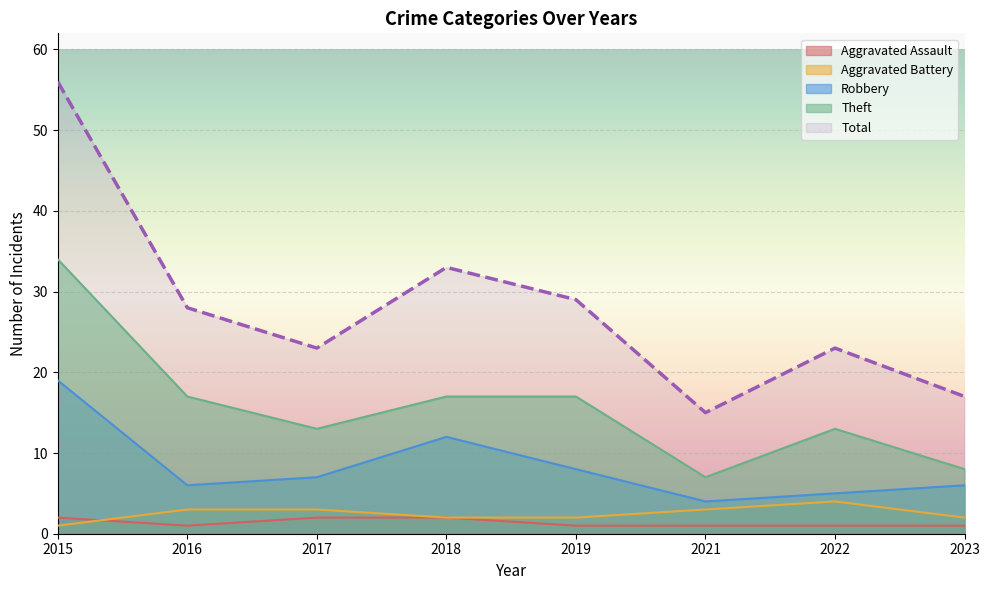

Between 2018 and 2022, which is larger?

2018